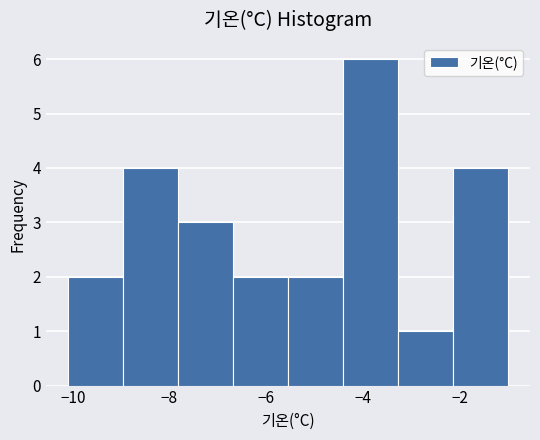

Reading left to right, list every bar in this chart as the range it spans on the x-axis followed by its height. Neither the bar edges nor the heights are printed on the chart, so give them approximately, as read against the axes.

-10.0 to -9.0: 2
-9.0 to -7.8: 4
-7.8 to -6.6: 3
-6.6 to -5.6: 2
-5.6 to -4.4: 2
-4.4 to -3.2: 6
-3.2 to -2.2: 1
-2.2 to -1.0: 4